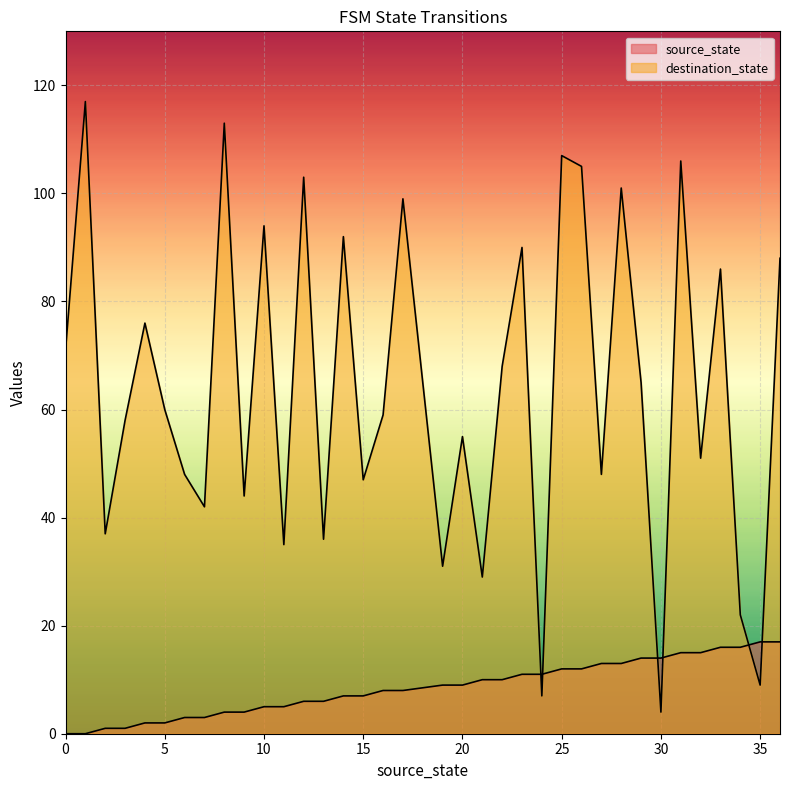

Reading left to right, transcribe all the data shown in this chart.

source_state: 0=0	1=0	2=1	3=1	4=2	5=2	6=3	7=3	8=4	9=4	10=5	11=5	12=6	13=6	14=7	15=7	16=8	17=8	19=9	20=9	21=10	22=10	23=11	24=11	25=12	26=12	27=13	28=13	29=14	30=14	31=15	32=15	33=16	34=16	35=17	36=17
destination_state: 0=71	1=117	2=37	3=58	4=76	5=60	6=48	7=42	8=113	9=44	10=94	11=35	12=103	13=36	14=92	15=47	16=59	17=99	19=31	20=55	21=29	22=68	23=90	24=7	25=107	26=105	27=48	28=101	29=65	30=4	31=106	32=51	33=86	34=22	35=9	36=88